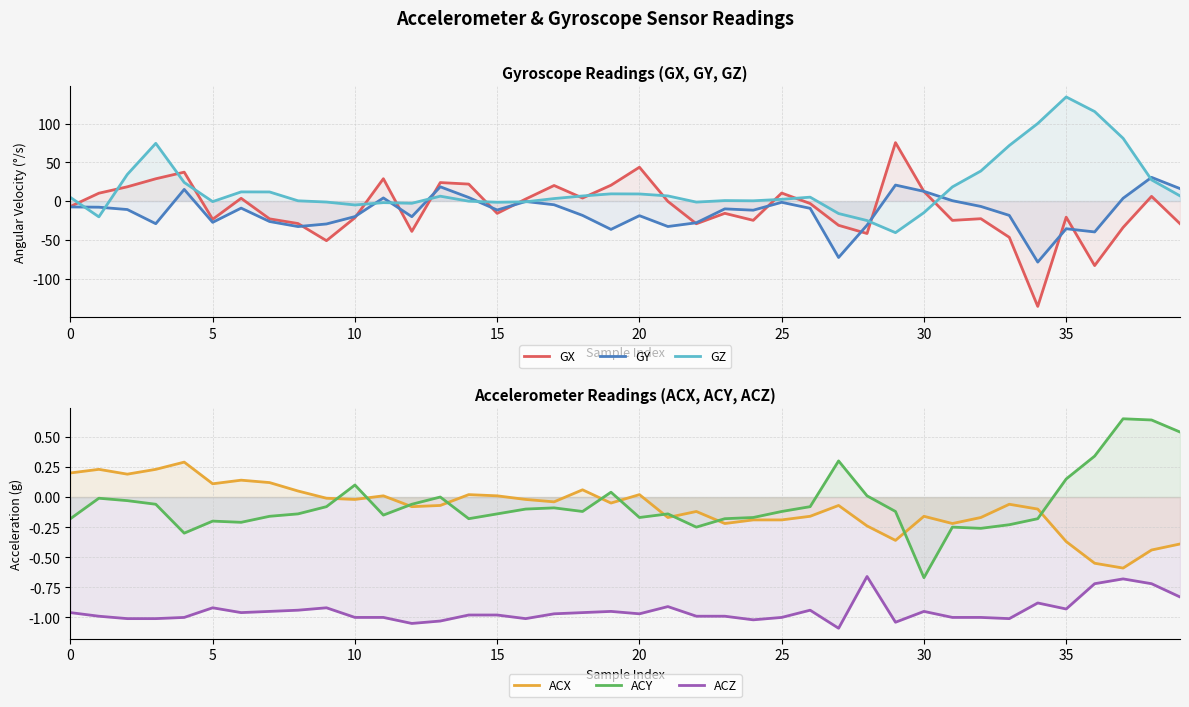

Count the number of categories in the chart.

40